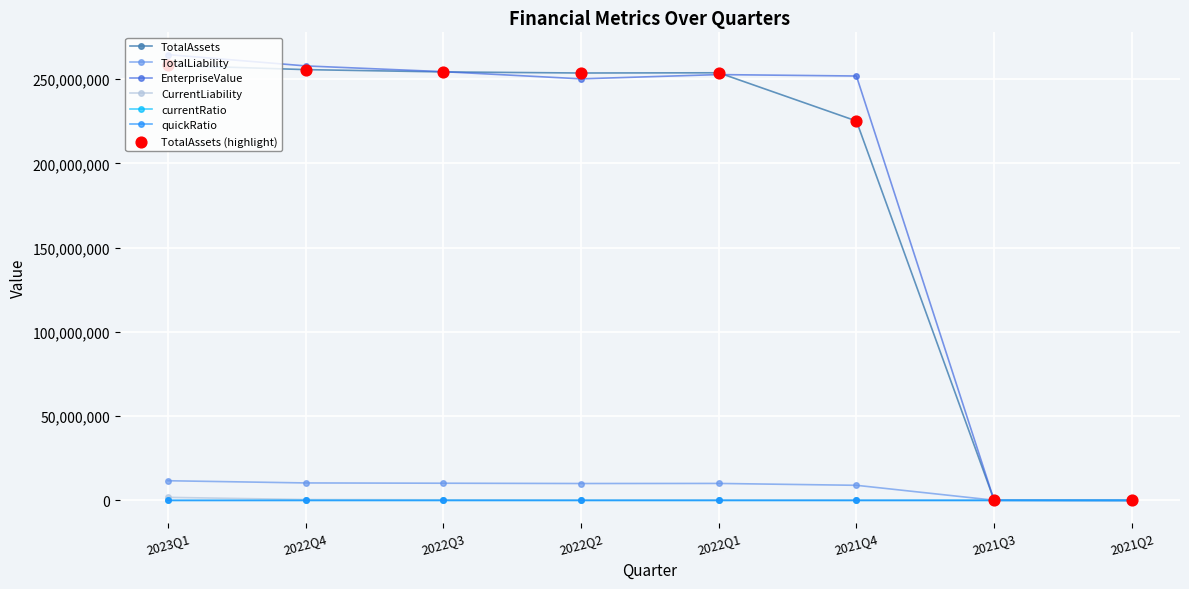

At how many categories does at least one series exceed 230221367?

6